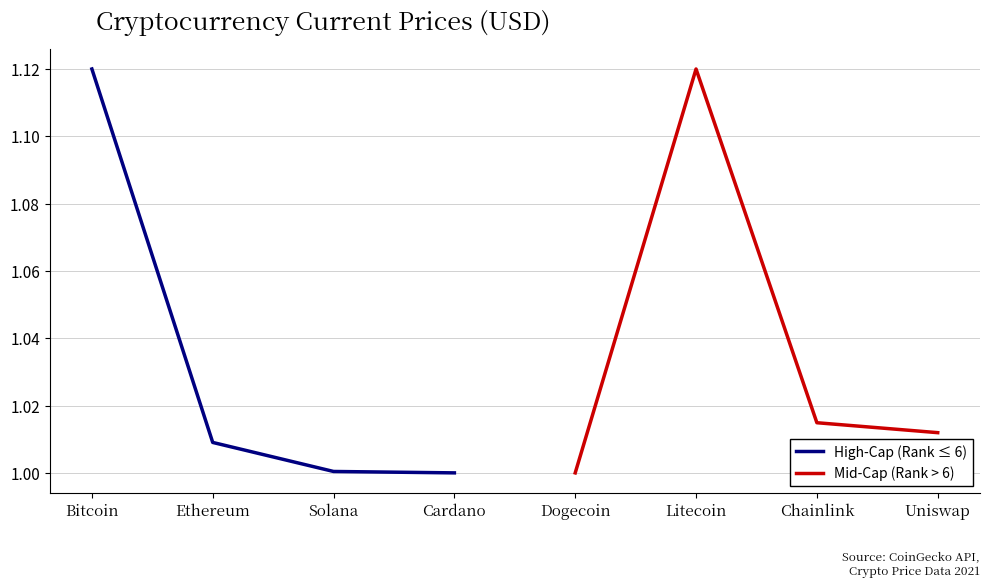

Which series has the largest total across all categories?

Mid-Cap (Rank > 6)